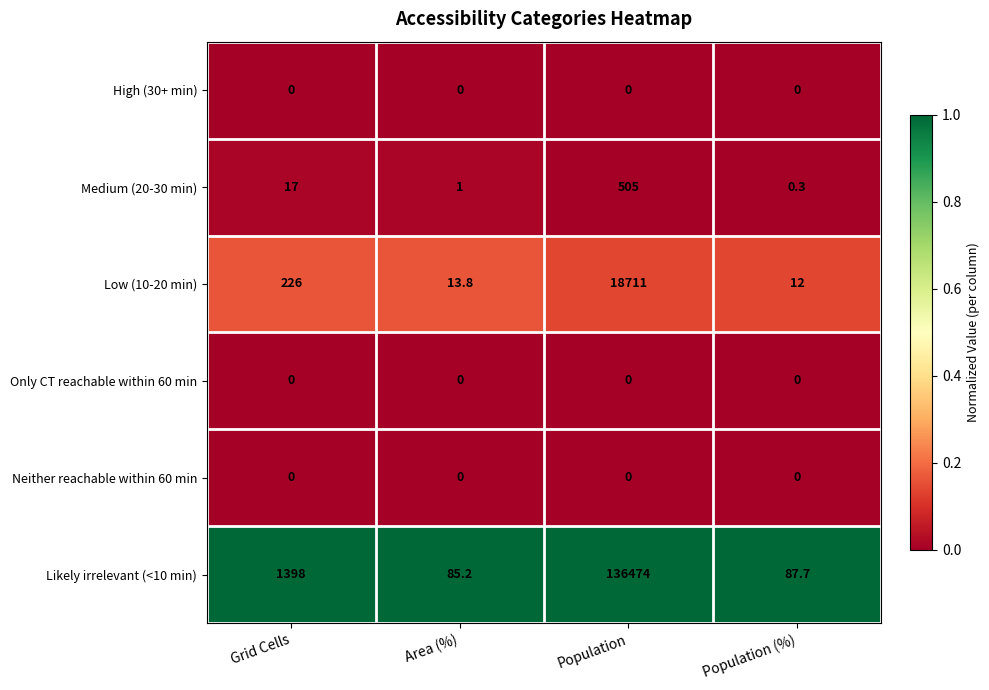

True or false: High (30+ min) has a value of 0.0 at Area (%).

True